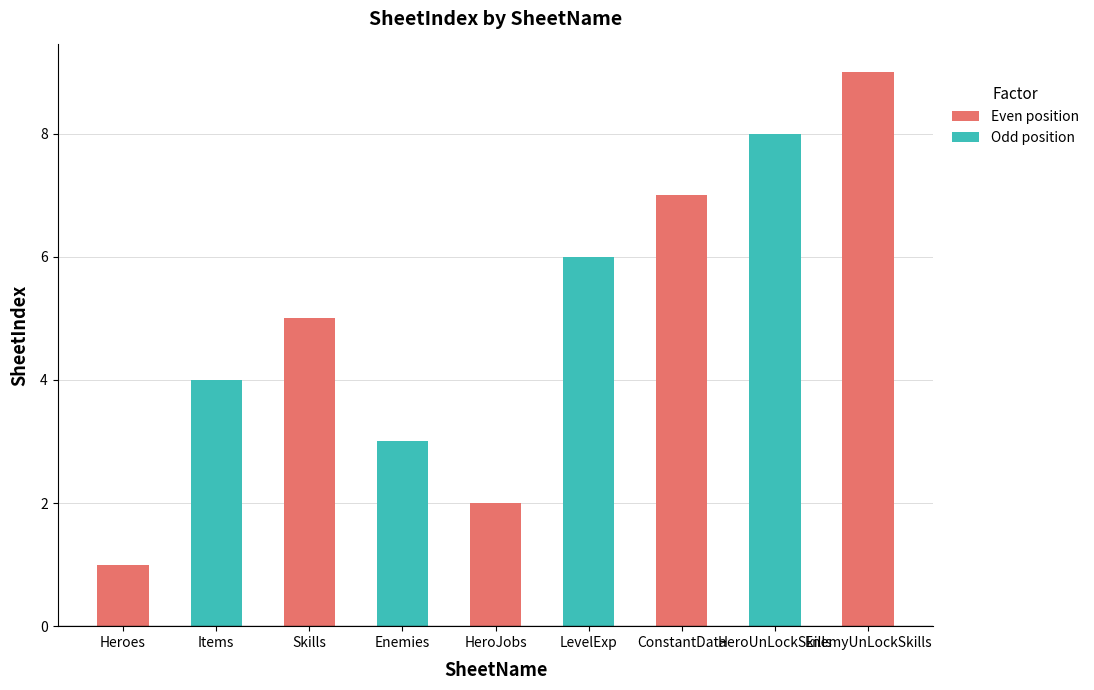

What is the change in value from Heroes to LevelExp?

+5